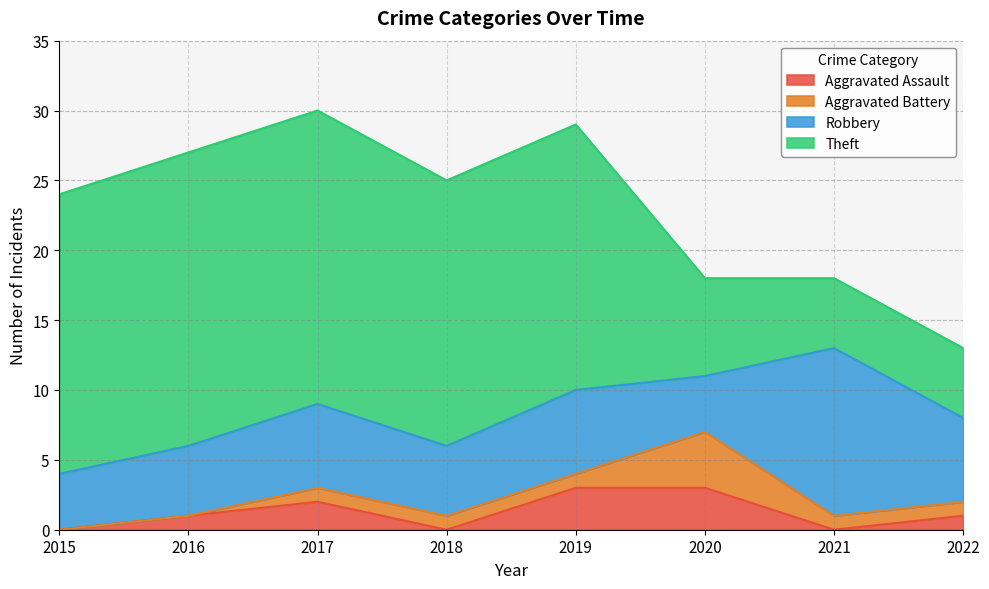

True or false: Aggravated Battery has more than 2 points higher than both neighbors.

False